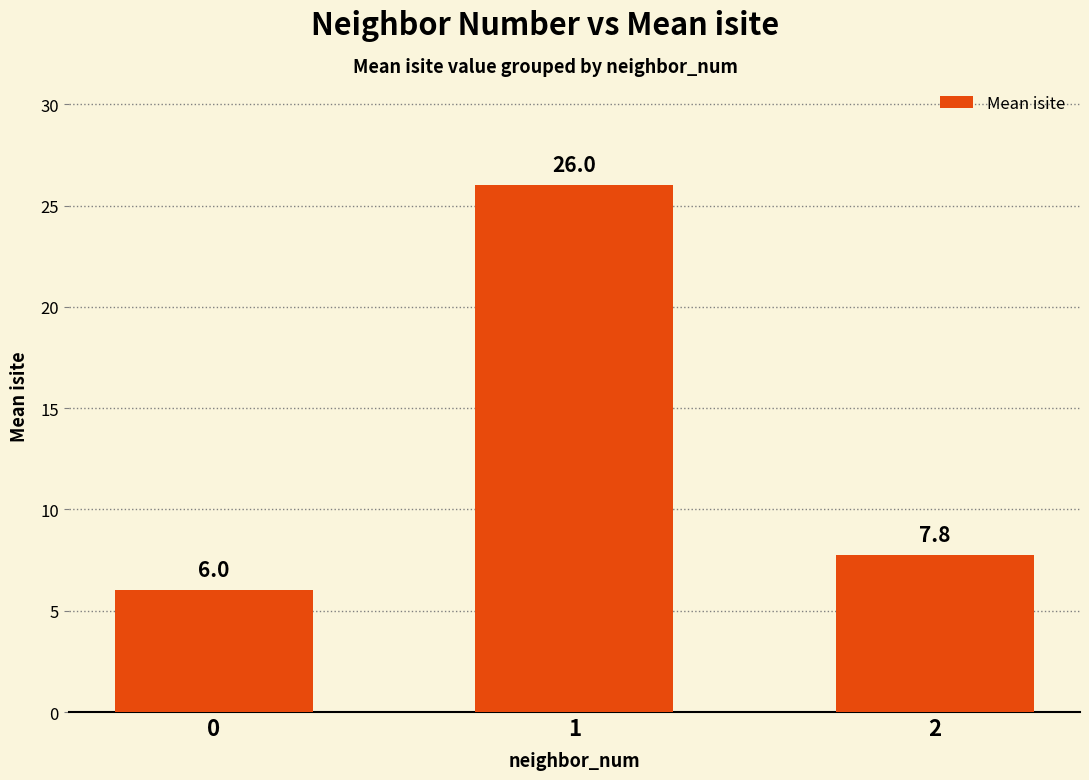

What is the sum of all values?

39.8